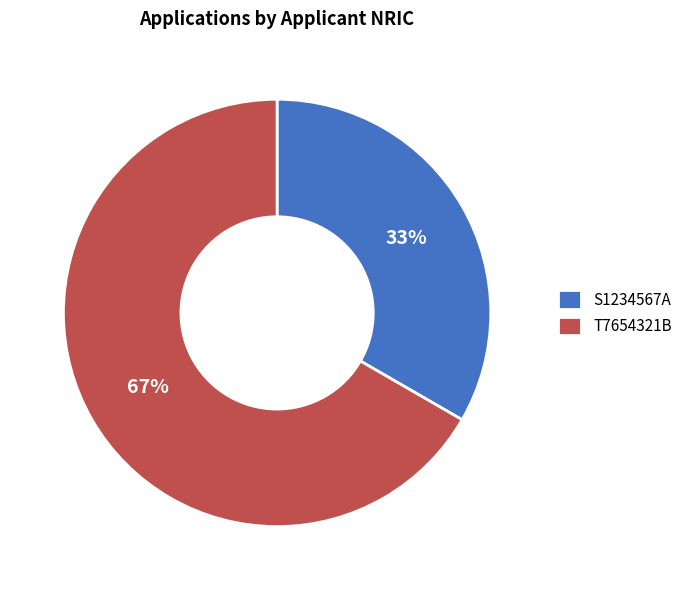

How many slices are in this pie chart?

2